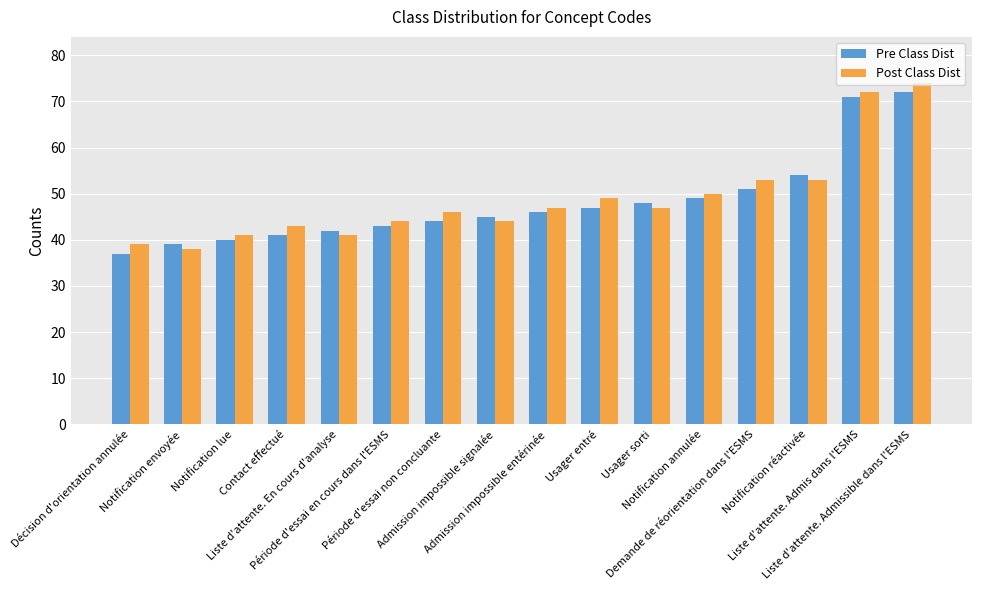

What is the difference between the maximum and minimum values in the Post Class Dist series?

36